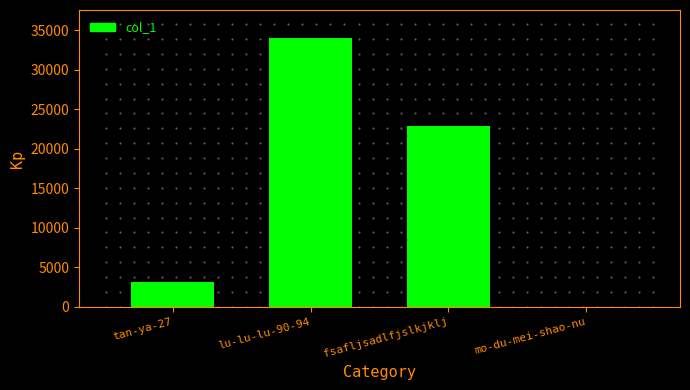

List the labels in order of value, smallest first.

mo-du-mei-shao-nu, tan-ya-27, fsafljsadlfjslkjklj, lu-lu-lu-90-94